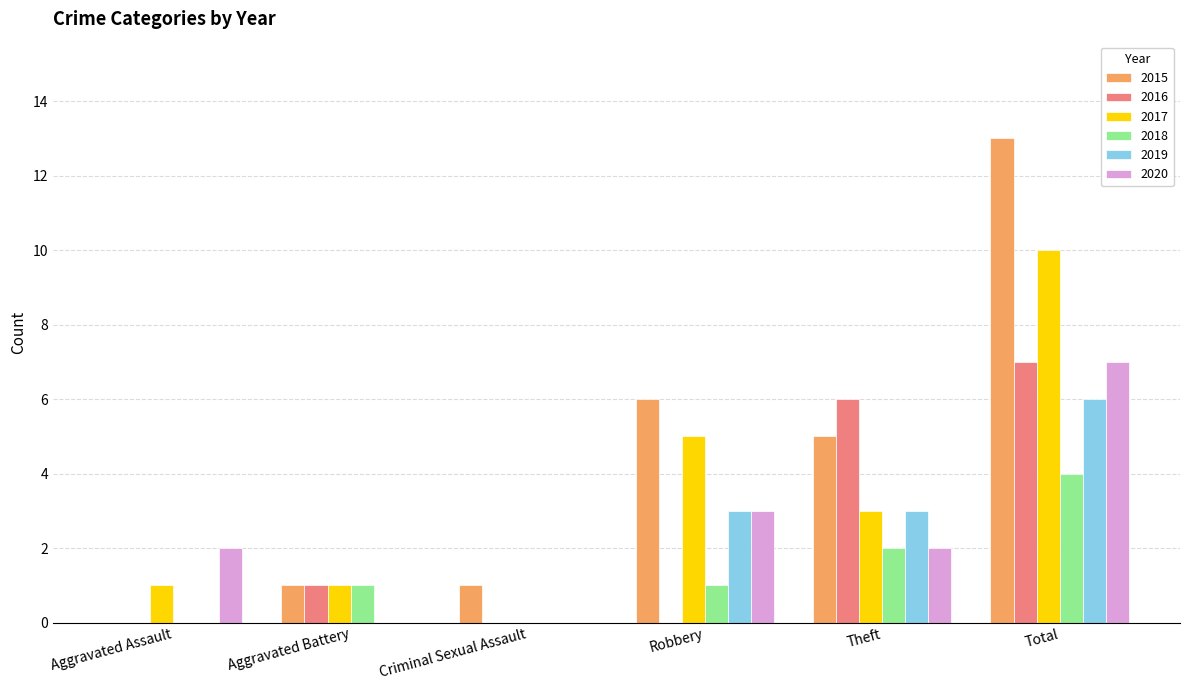

True or false: 2019 has a value of 0 at Aggravated Battery.

True